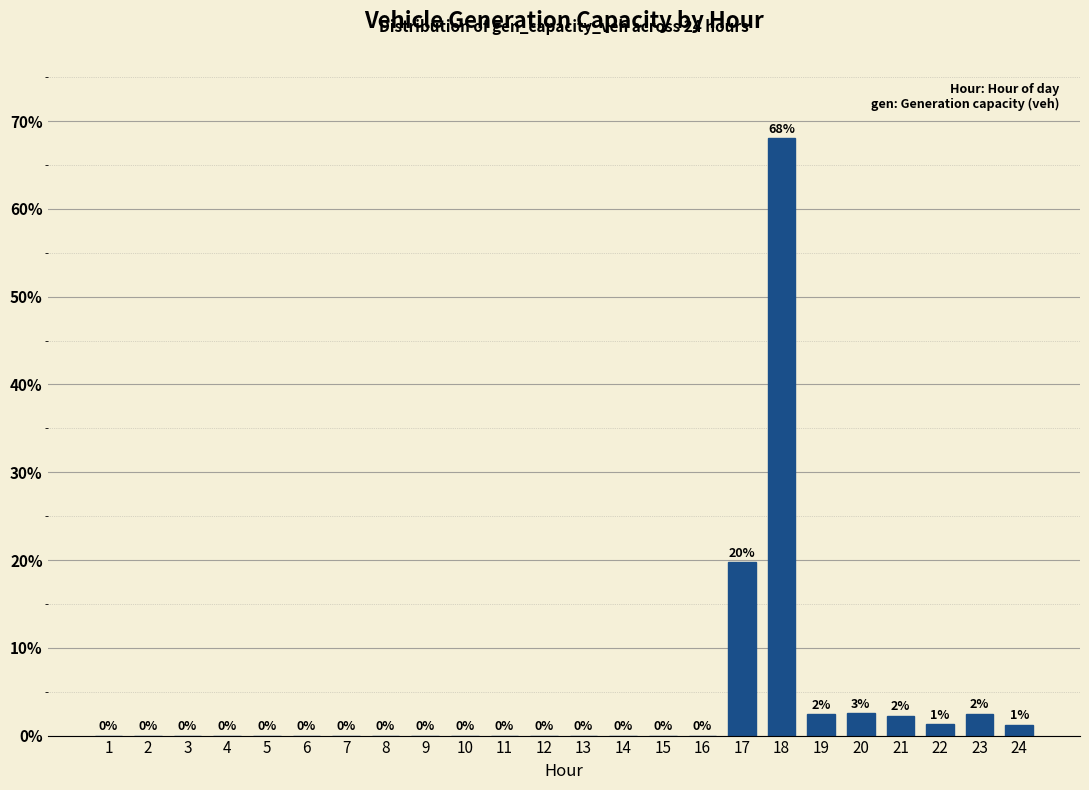

Which label corresponds to the largest value in the chart?

18